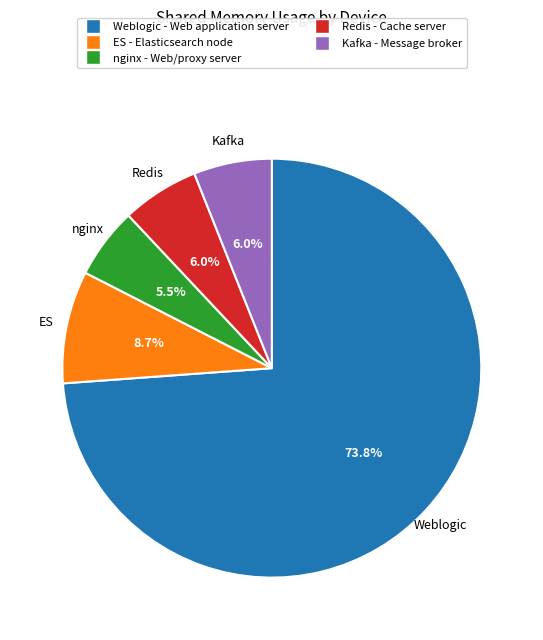

Is there any slice that represents more than half of the pie?

Yes